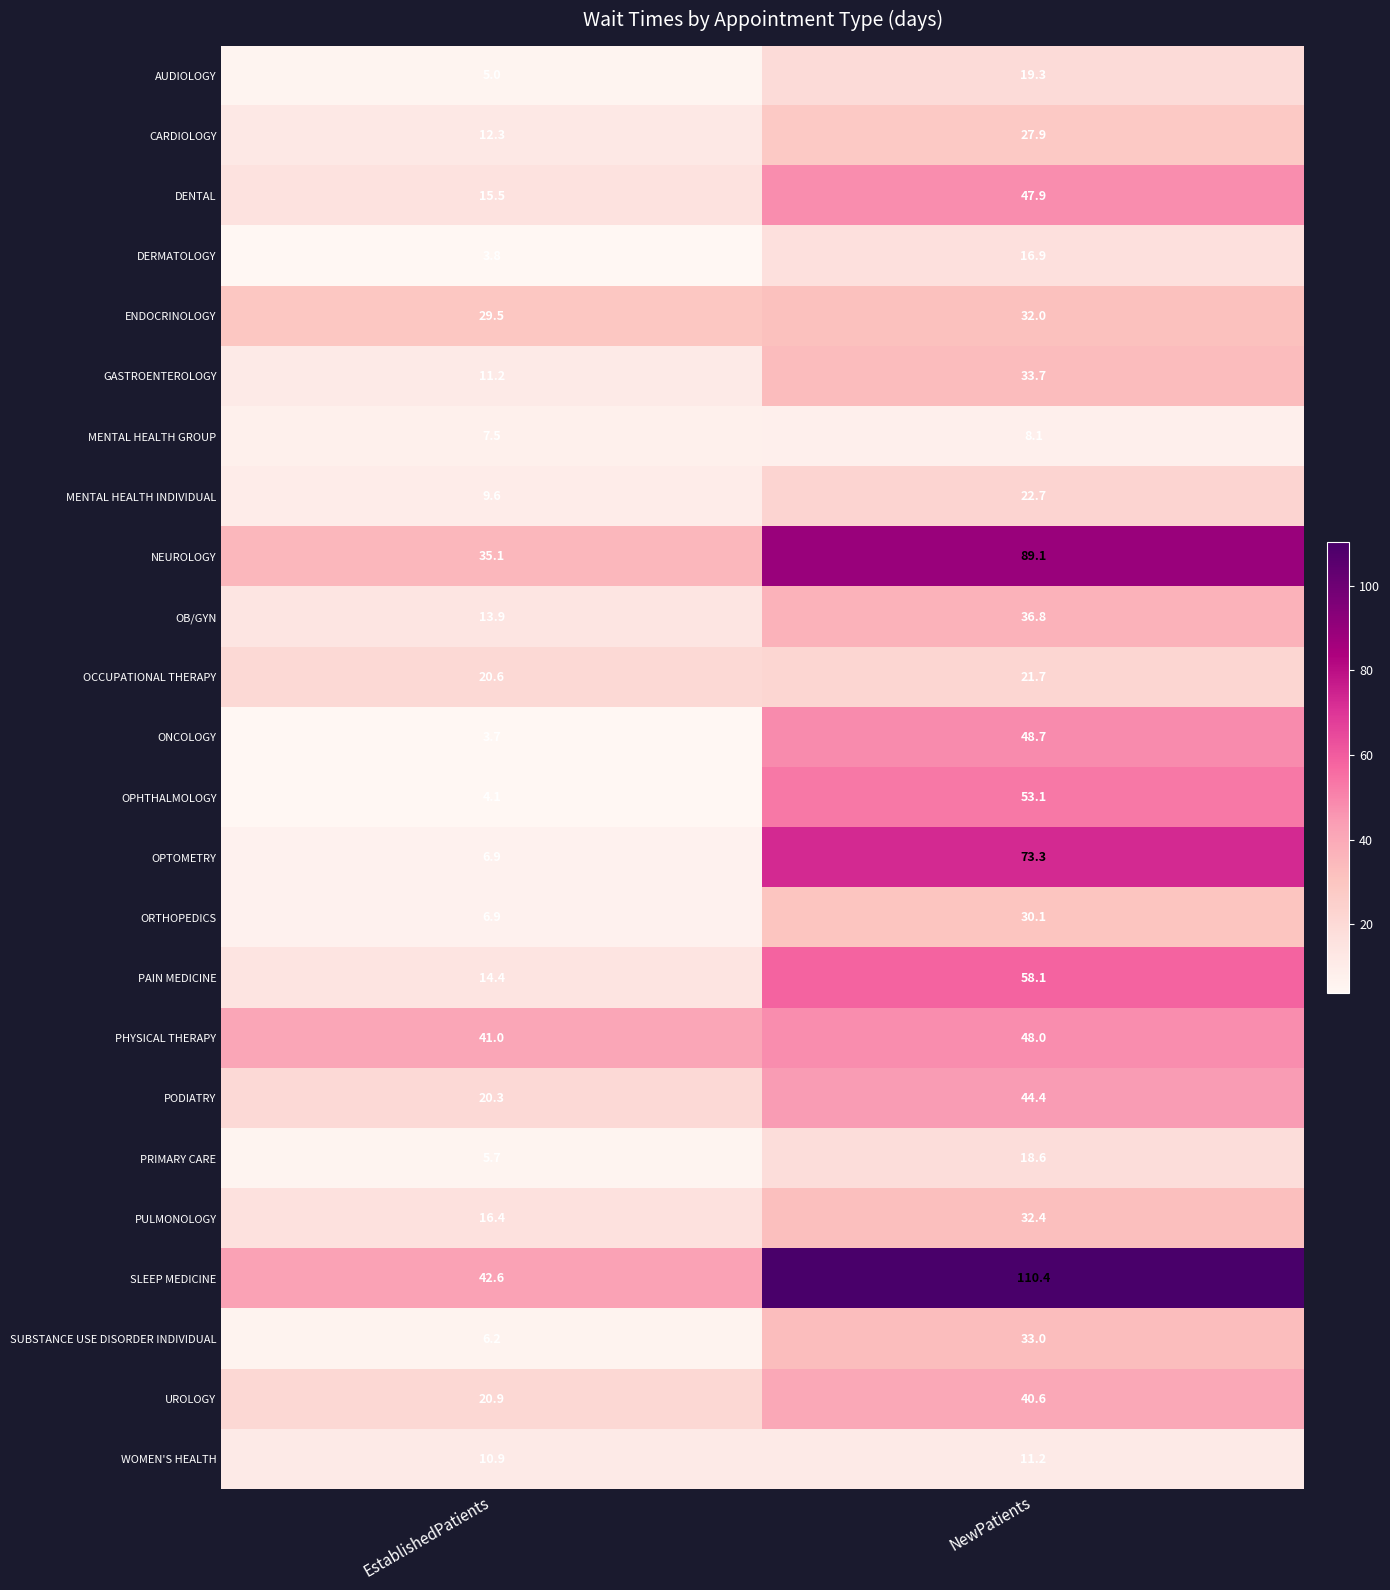

What is the difference between the highest and lowest values at EstablishedPatients?

38.9